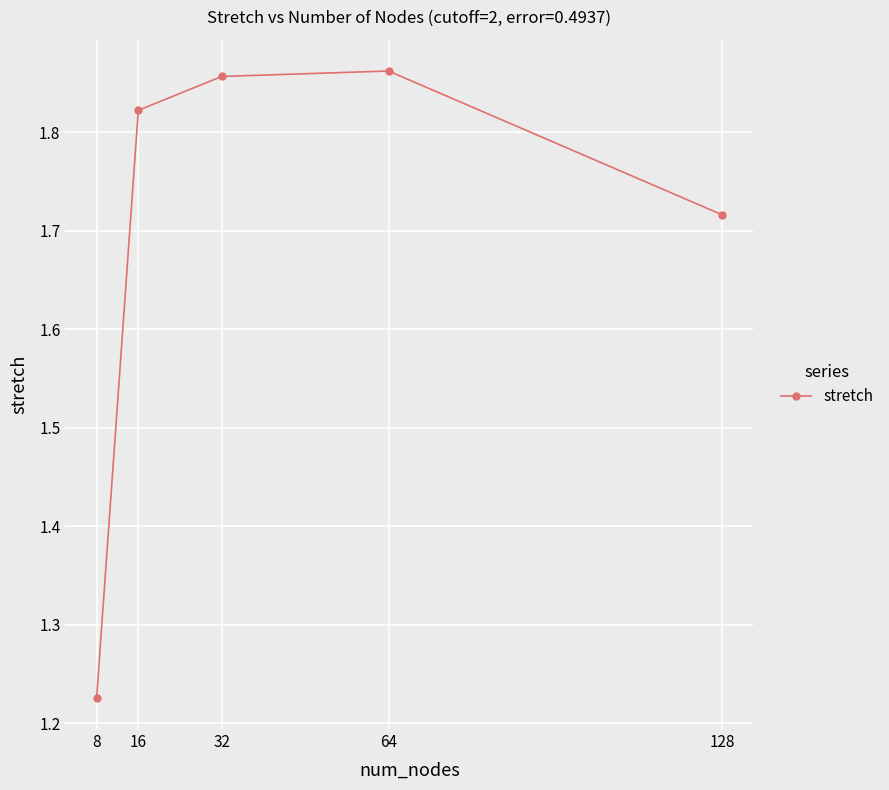

What is the difference between the maximum and minimum values?

0.6